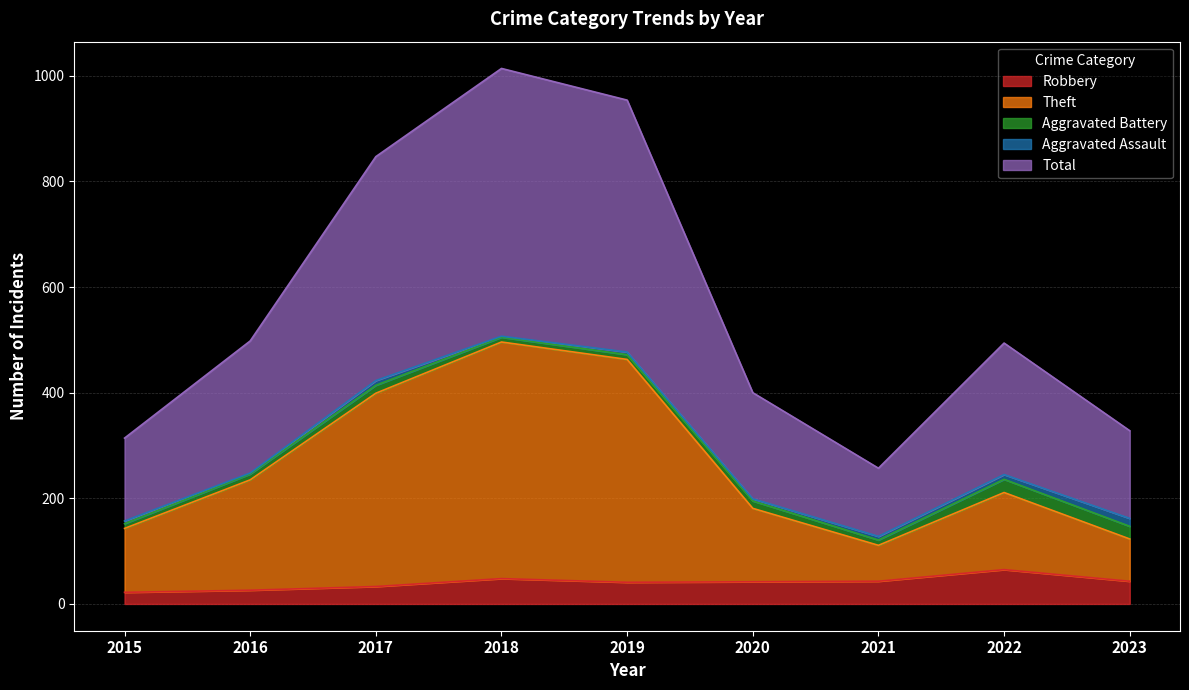

Is the value of Robbery at 2023 greater than the value of Theft at 2020?

No